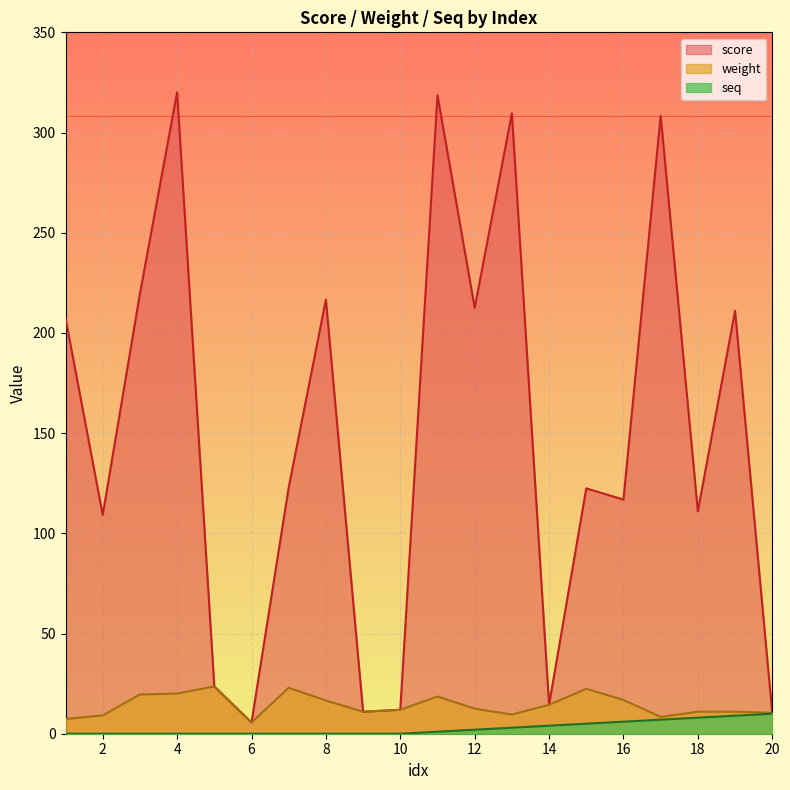

At which category is the sum across all series the highest?

4